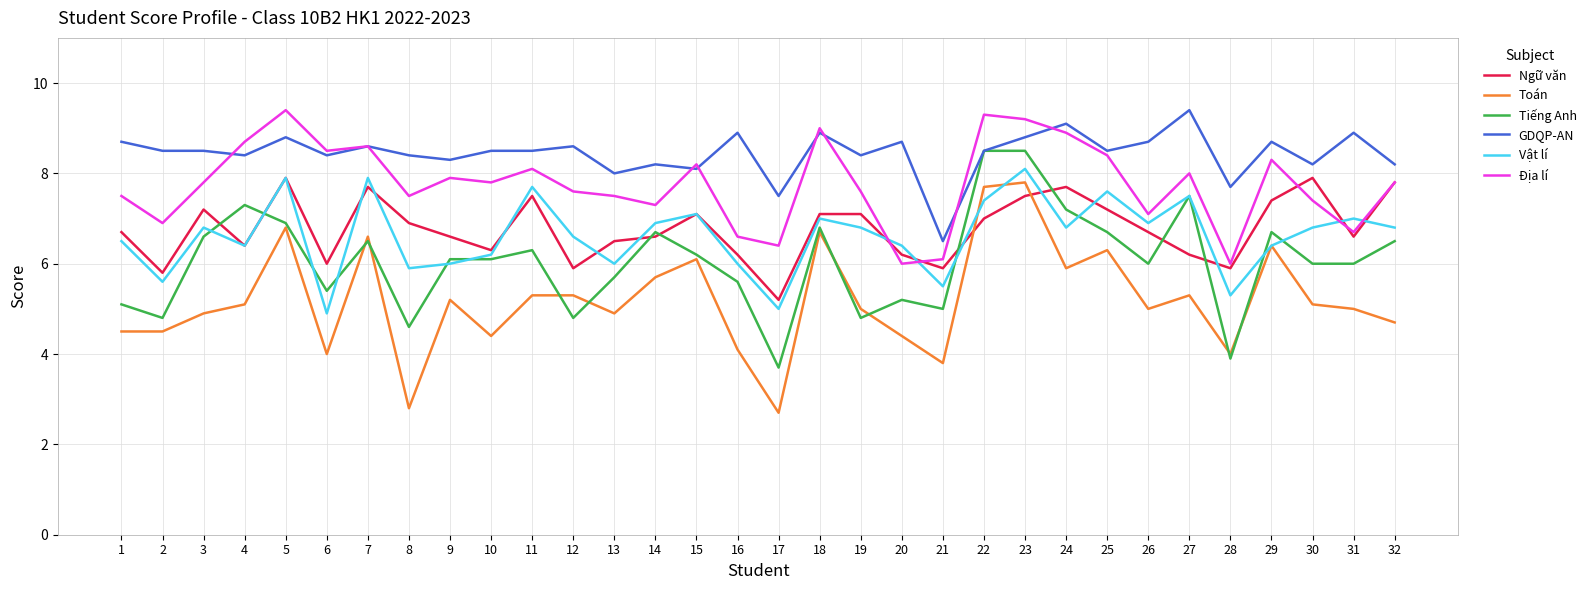

At which label does GDQP-AN reach its minimum?

21